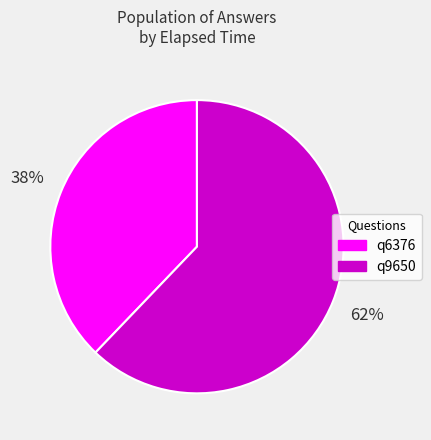

Which category has the smallest portion of the pie?

q6376